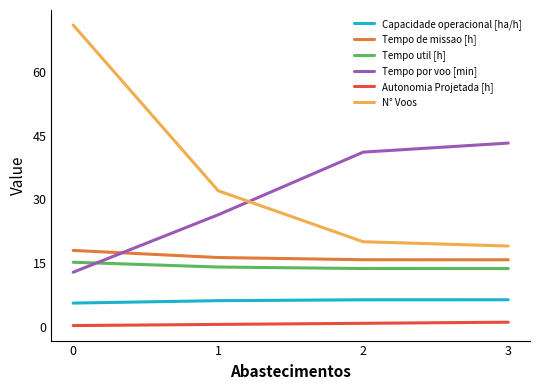

The value of Tempo por voo [min] at 1 is 42.9. True or false?

False